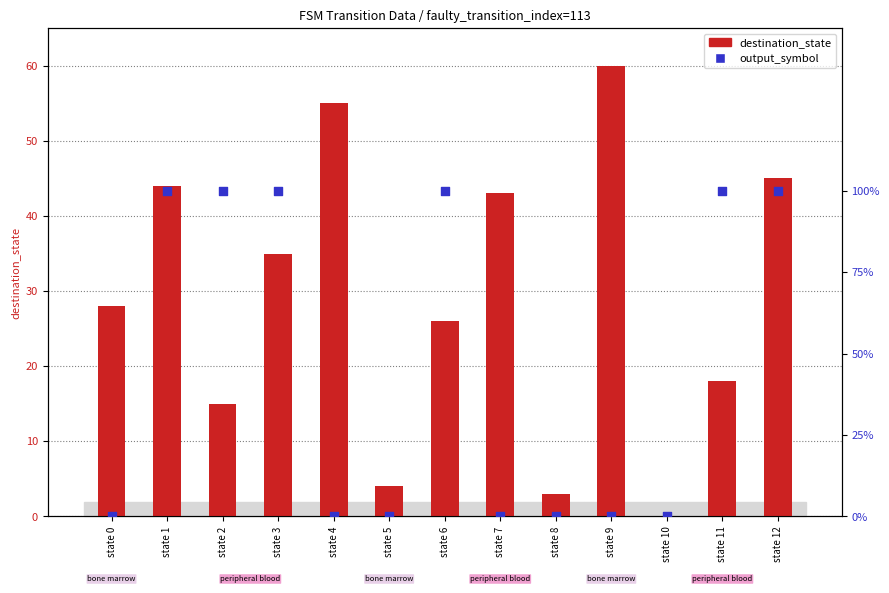

Which series has the largest total across all categories?

destination_state